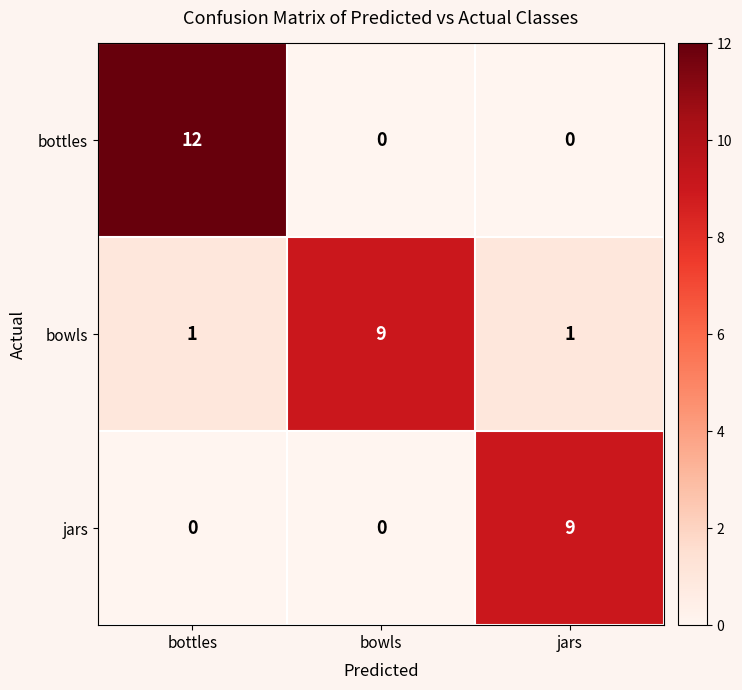

Reading left to right, list all the values displayed in this chart.

bottles: 12	0	0
bowls: 1	9	1
jars: 0	0	9